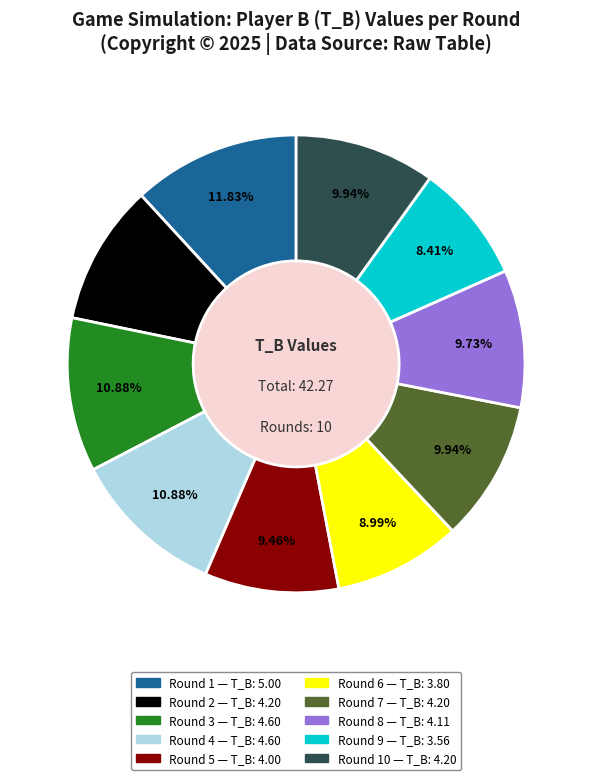

Does any single category account for the majority?

No